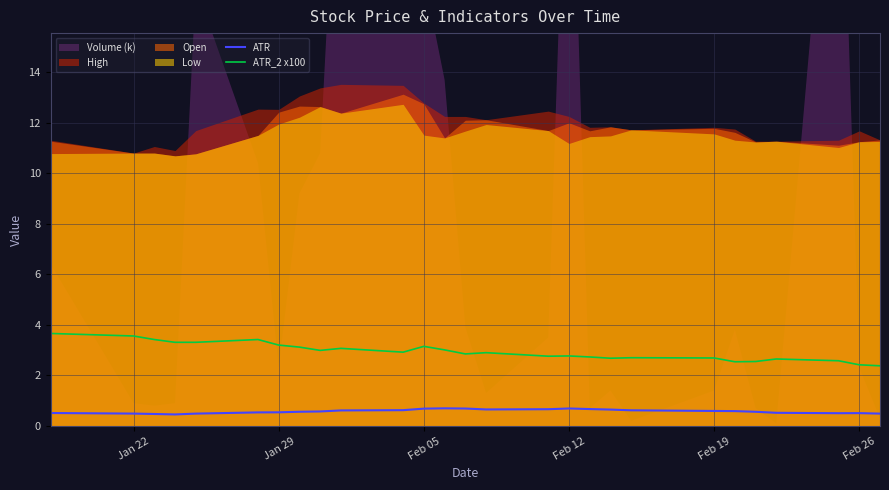

True or false: ATR and ATR_2 x100 cross at least once.

False